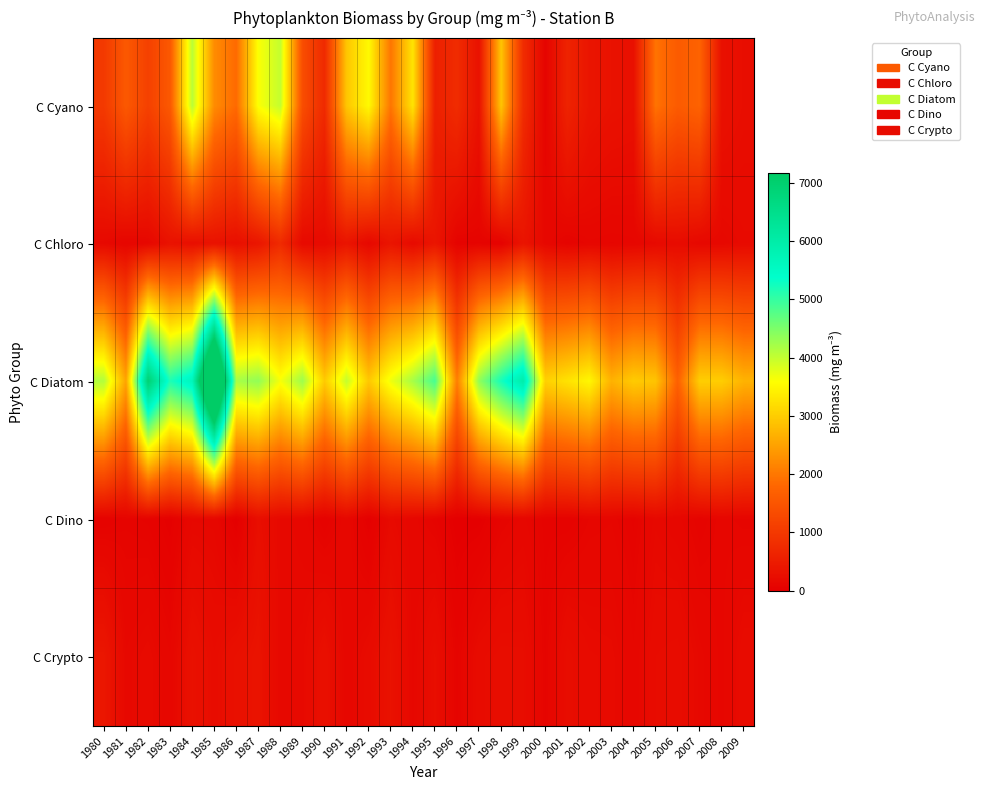

What is the spread (max minus min) of values at 2001?

3190